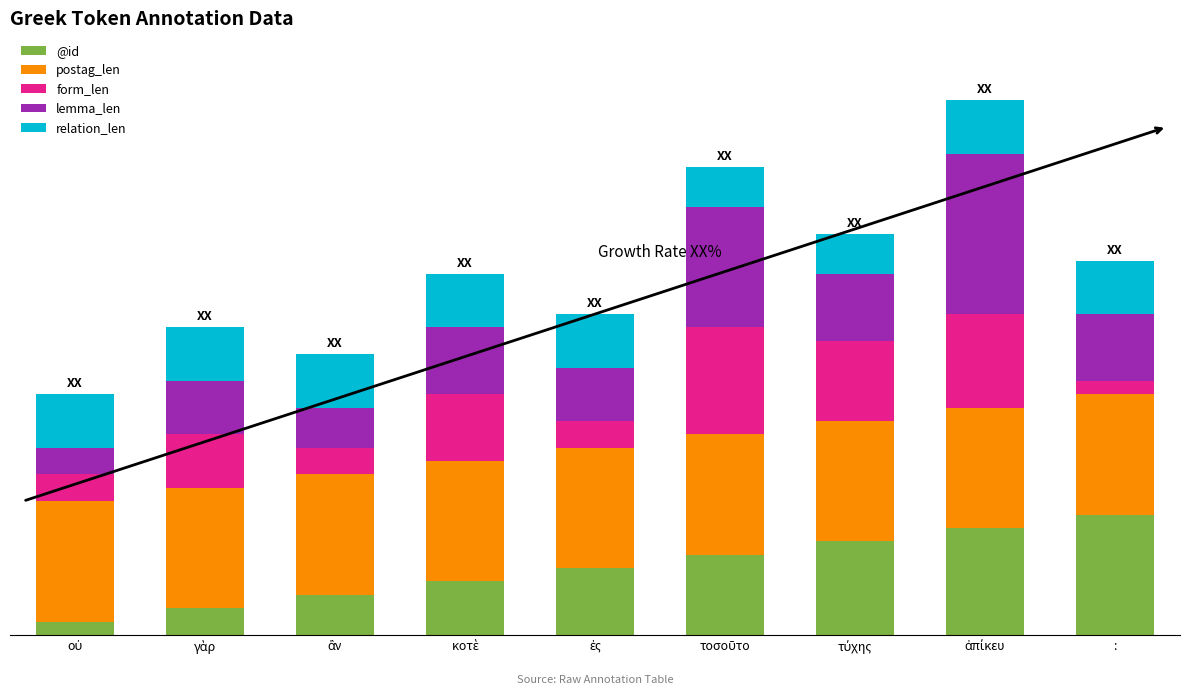

Are the bars horizontal?

No